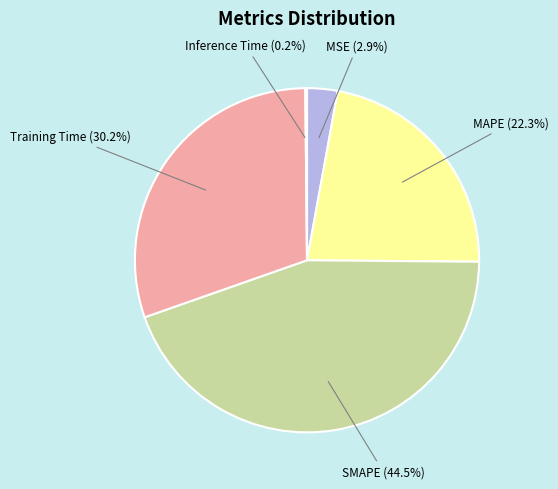

Is there any slice that represents more than half of the pie?

No